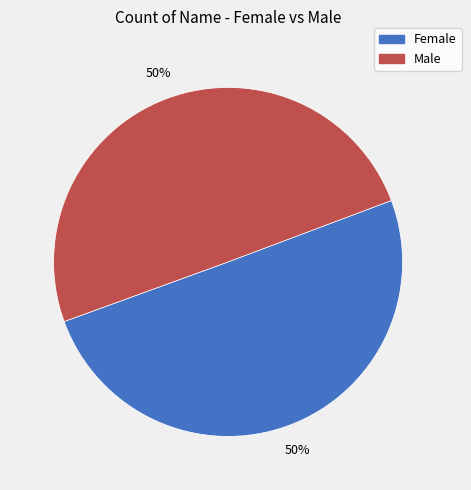

To the nearest percent, what is the difference between the largest and smallest slice percentages?

0%